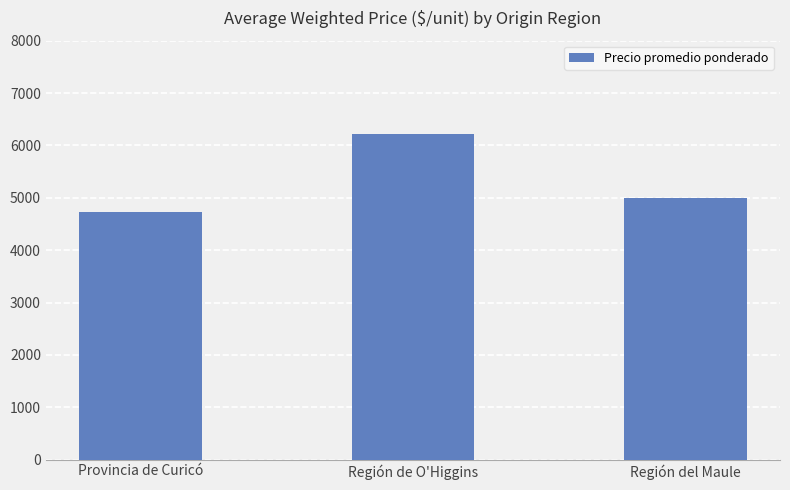

List the labels in order of value, largest first.

Región de O'Higgins, Región del Maule, Provincia de Curicó